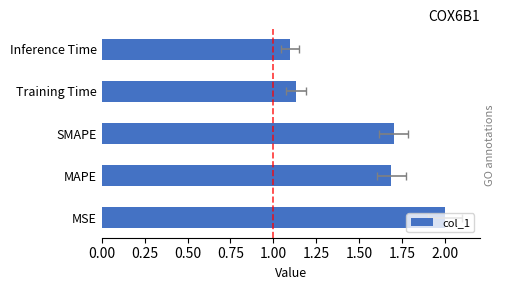

The chart shows a value of 2.6 at SMAPE. True or false?

False